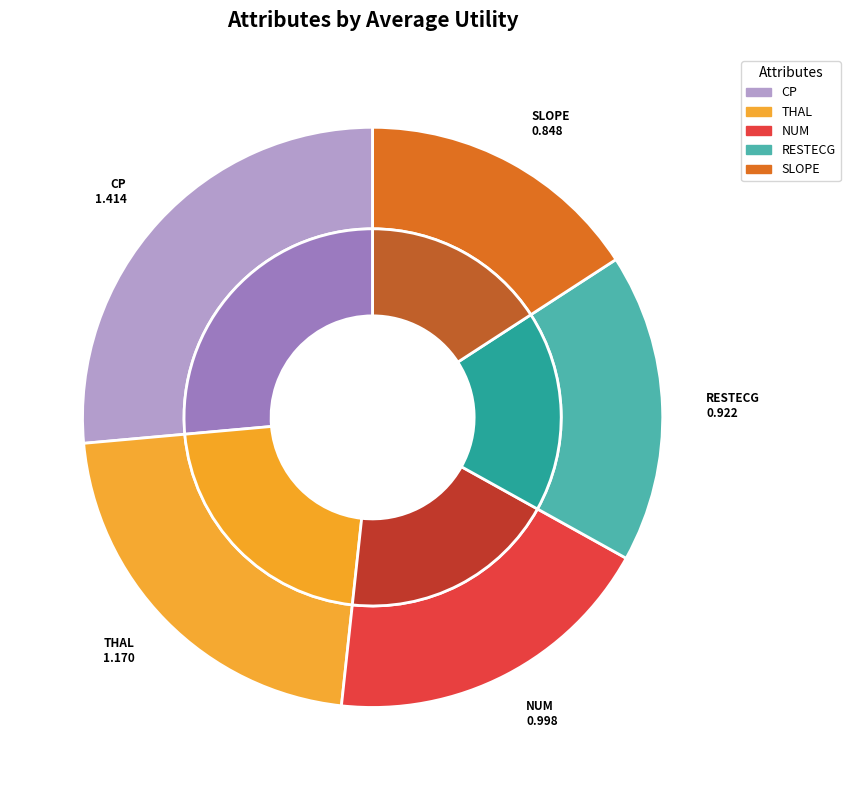

Which category has the biggest portion of the pie?

cp